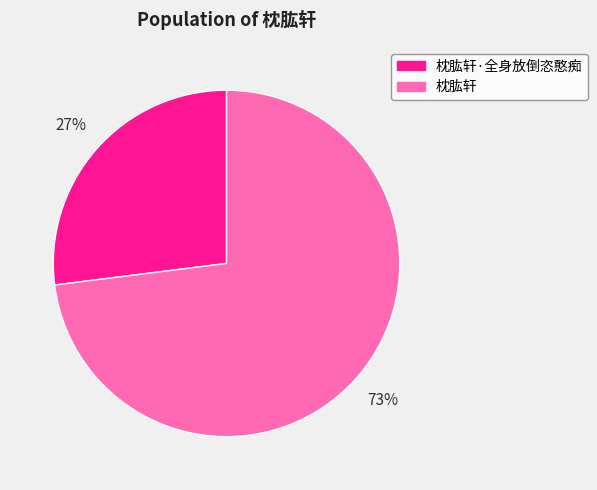

Is there a majority slice in this chart?

Yes